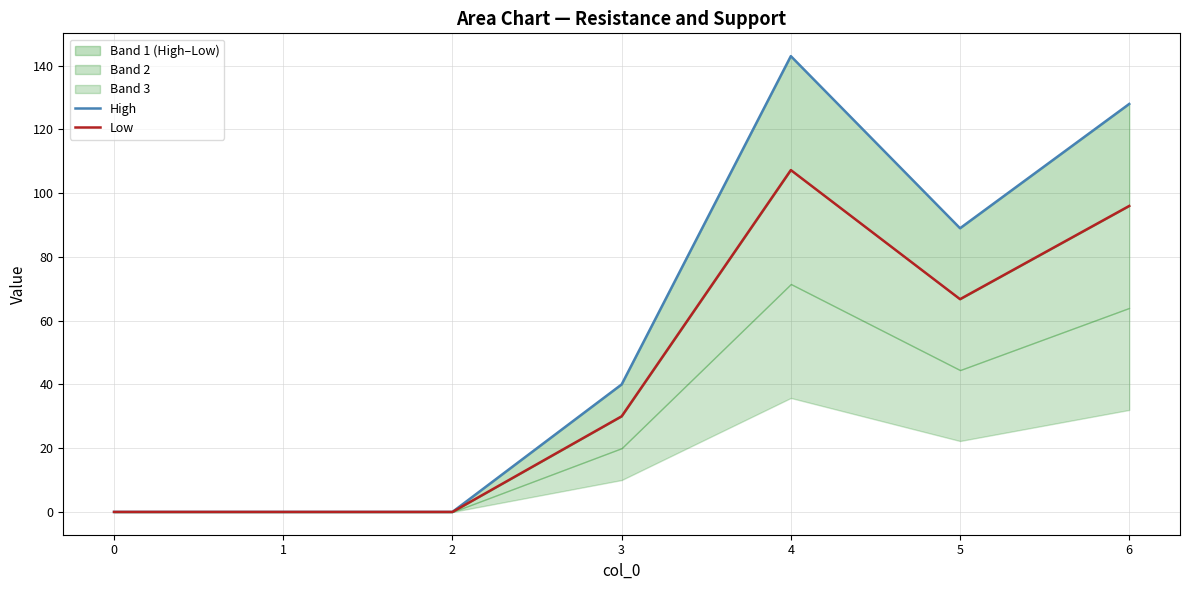

Does the chart have visible grid lines?

Yes